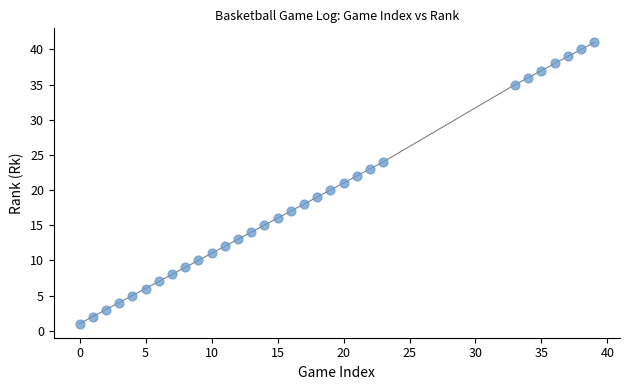

What is the range of Y values (max minus min)?

40